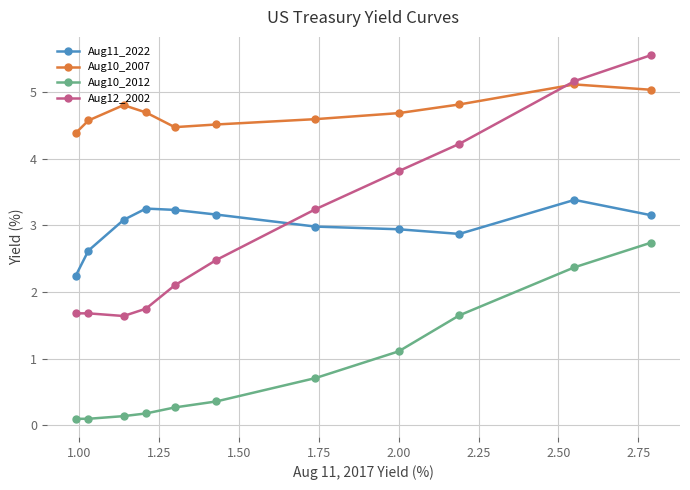

List the series in order of their peak value, highest first.

Aug12_2002, Aug10_2007, Aug11_2022, Aug10_2012